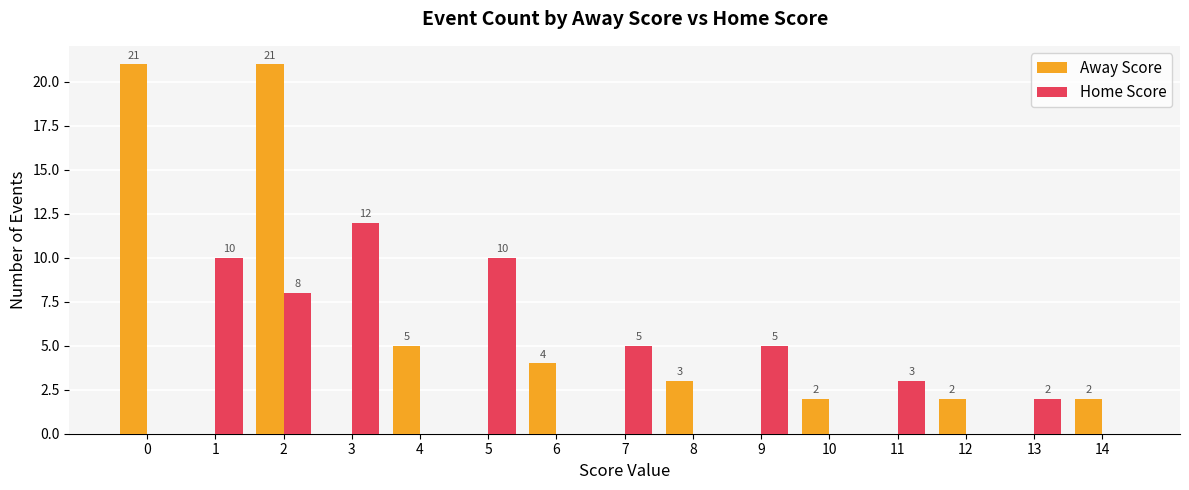

What is the average value of the Home Score series?

4